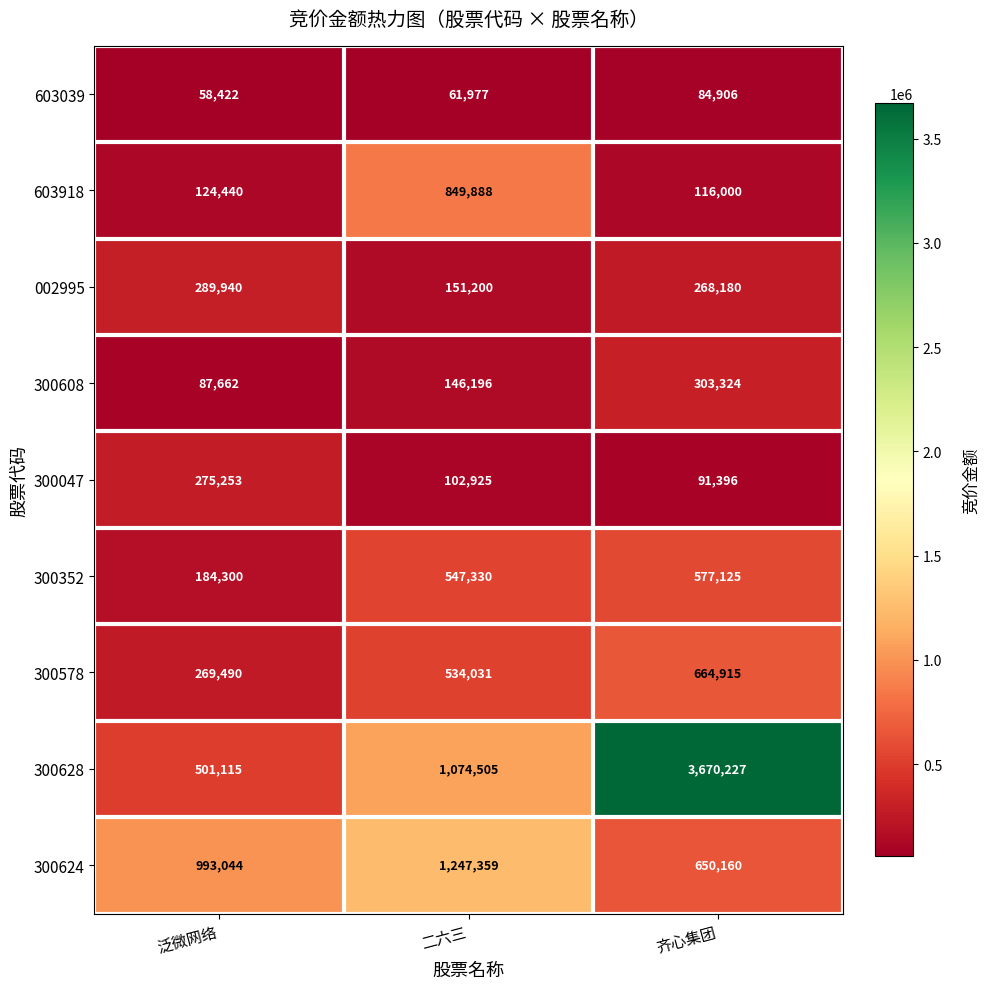

The value of 300608 at 二六三 is 82216. True or false?

False